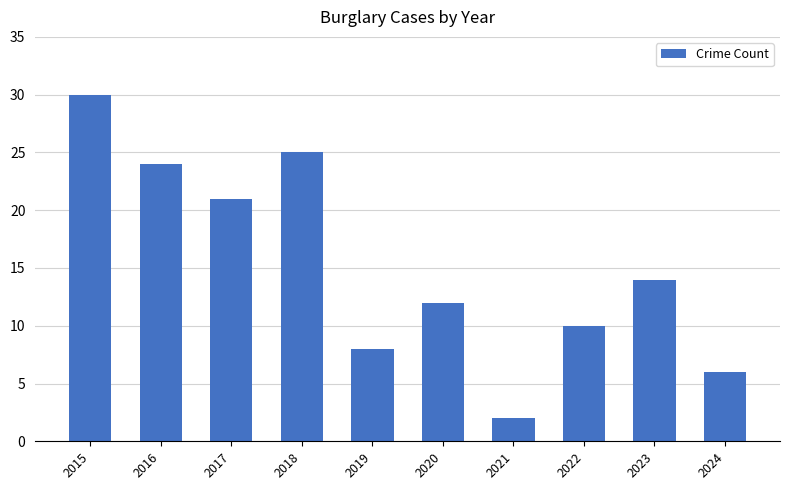

Reading left to right, what are all the values shown in this chart?

2015=30	2016=24	2017=21	2018=25	2019=8	2020=12	2021=2	2022=10	2023=14	2024=6